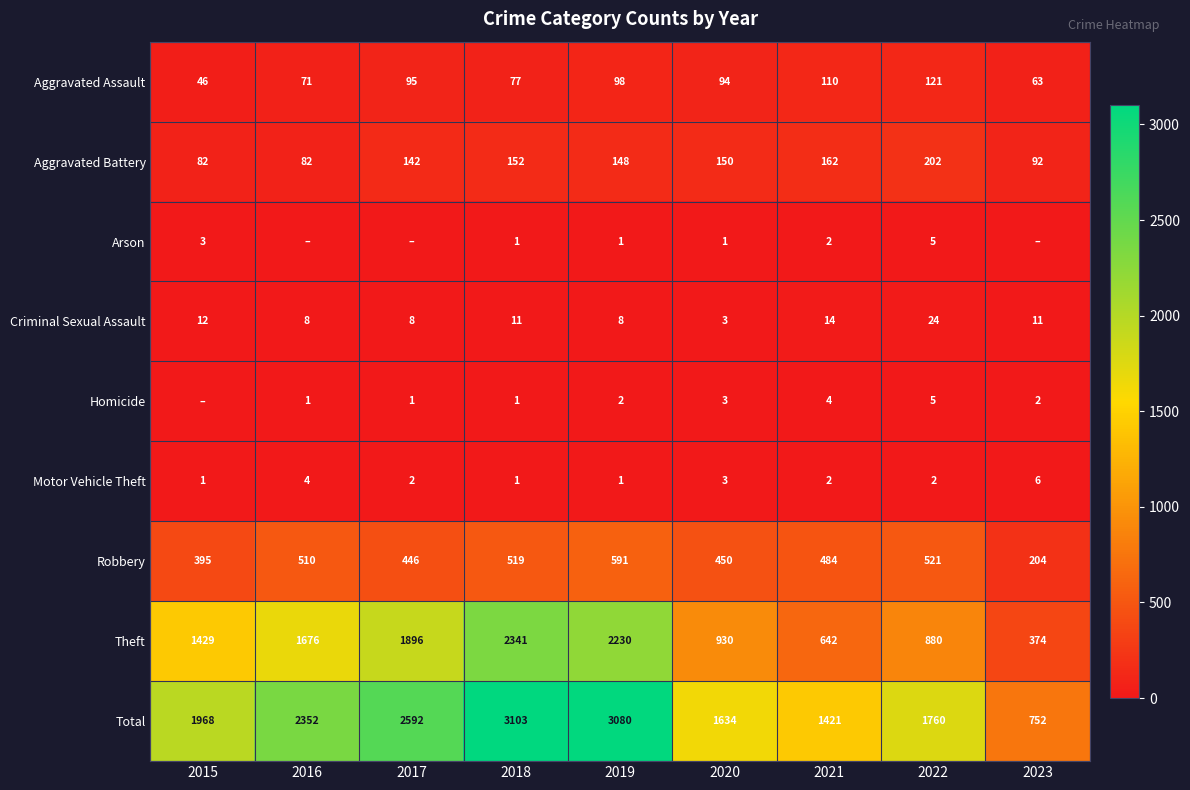

At which label is Theft closest to 1357?

2015